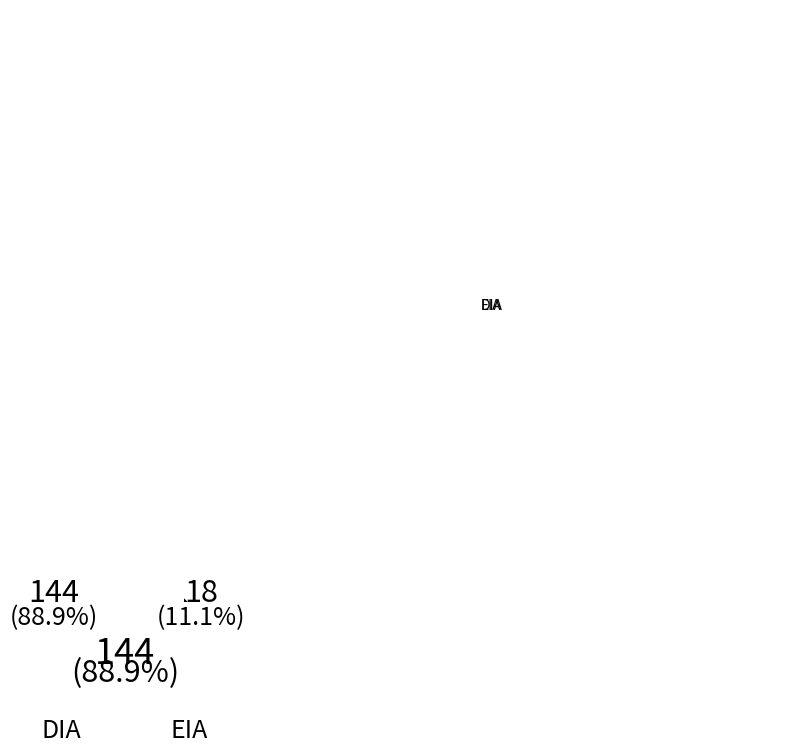

Is the sum of EIA and DIA greater than half?

Yes